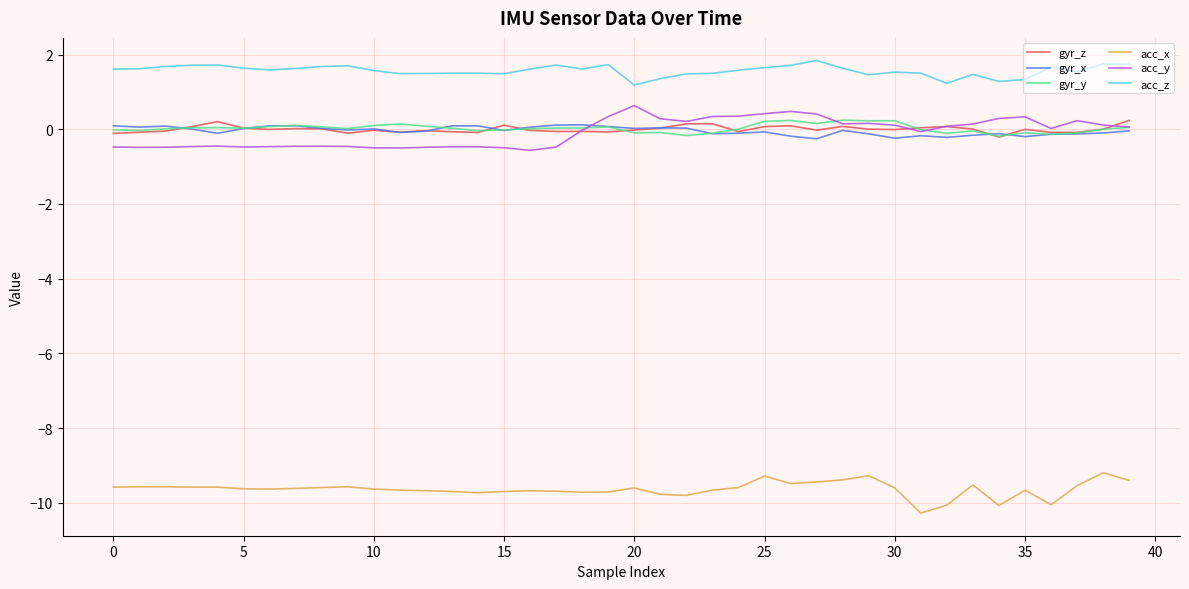

Which series has the largest total across all categories?

acc_z